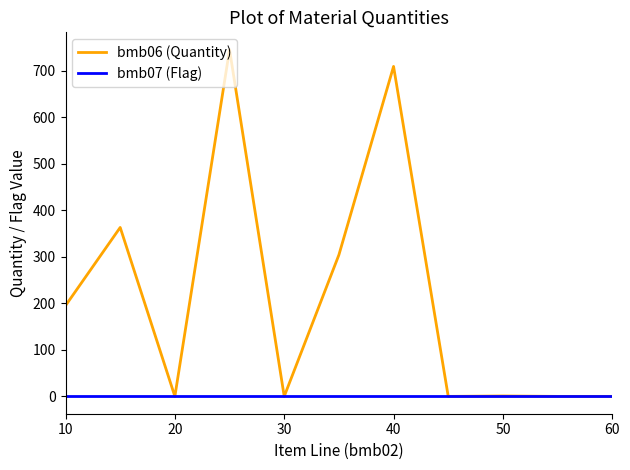

How many lines are shown in the chart?

2